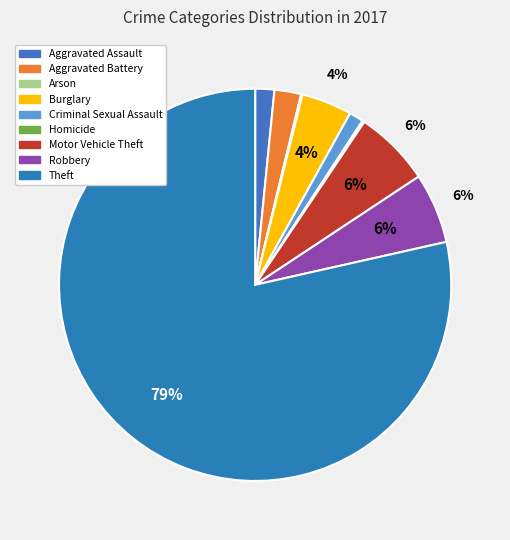

True or false: Criminal Sexual Assault accounts for 1% of the total.

True